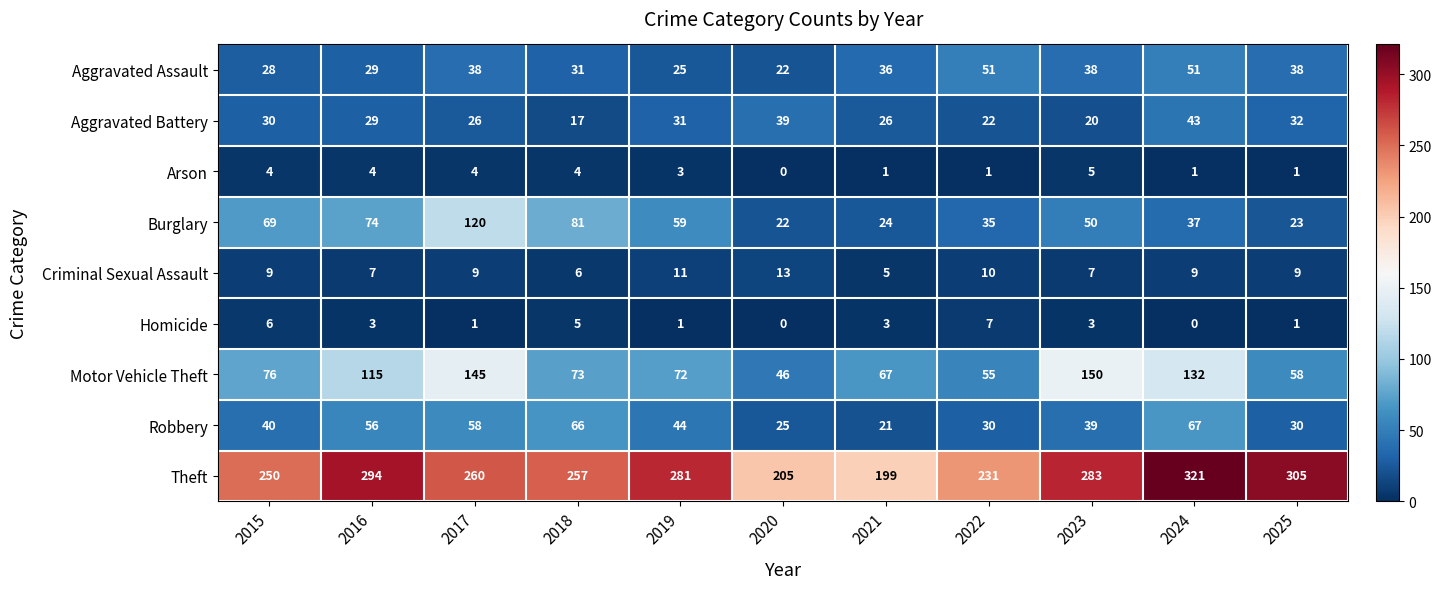

Between 2017 and 2024, which series saw the biggest shift?

Burglary